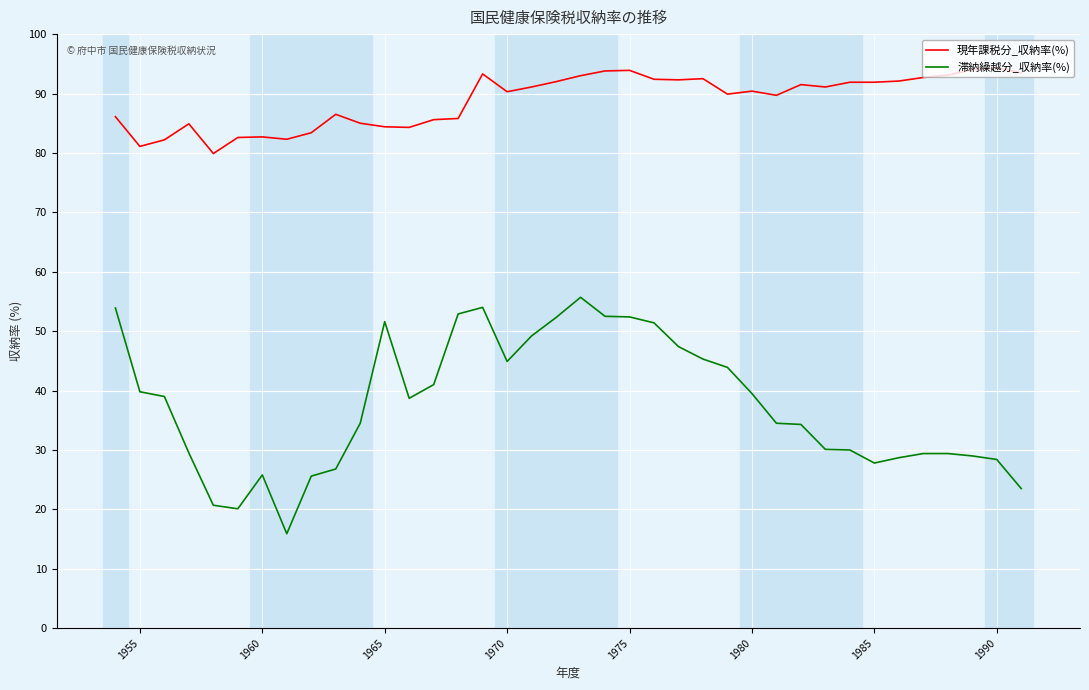

What is the sum of all 現年課税分_収納率(%) values?

3377.5